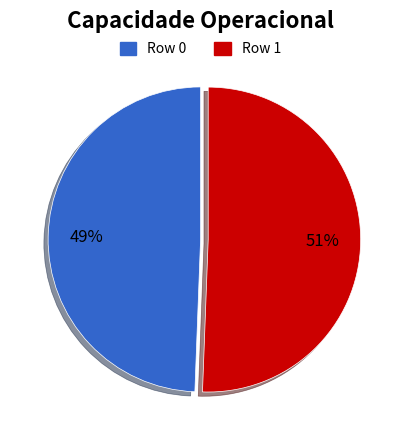

What is the majority slice?

Row 1